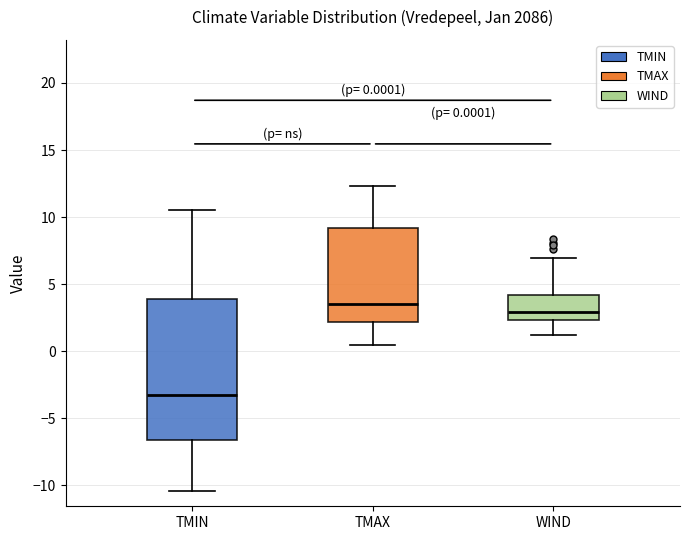

Which box is the tallest, from its lower edge to its upper edge?

TMIN